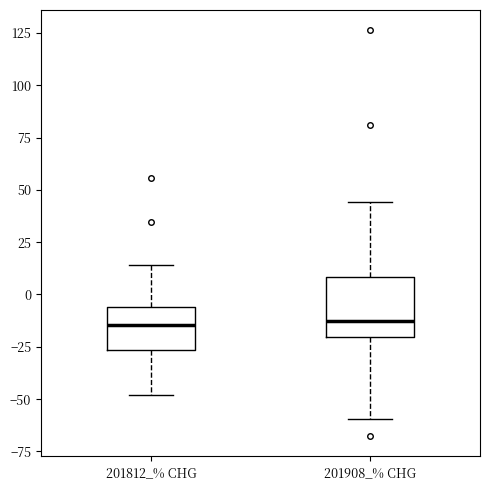

Reading left to right, transcribe this box plot: for each box, give where its median line is, the range the box spans, and where its two whiskers end, as read against the y-axis. The values are not printed on the chart, so give them approximately, as read against the axis.

201812_% CHG: median -15, box -25 to -5, whiskers -50 to 15
201908_% CHG: median -15, box -20 to 10, whiskers -60 to 45